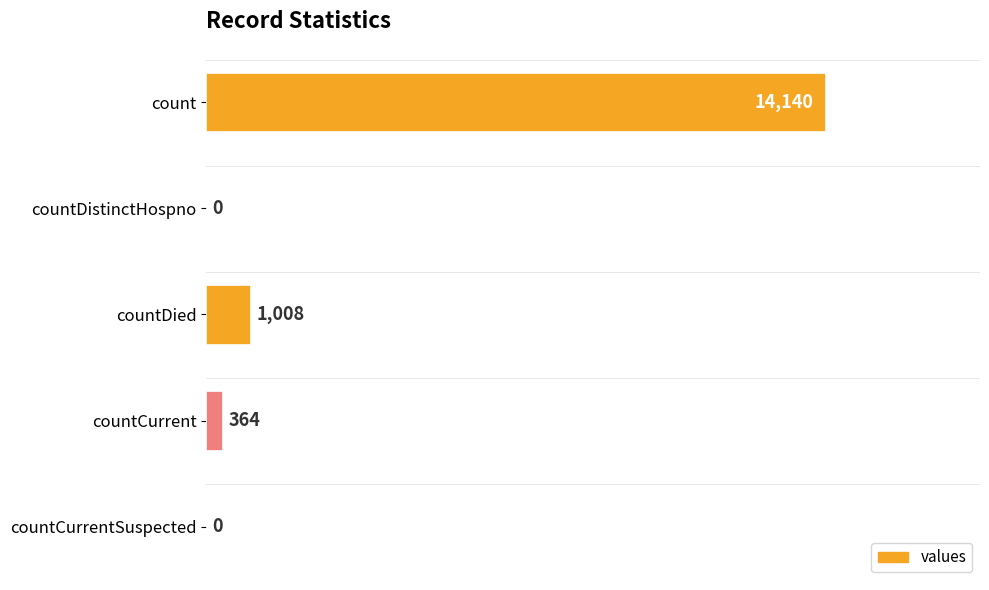

What is the maximum value shown in the chart?

14140